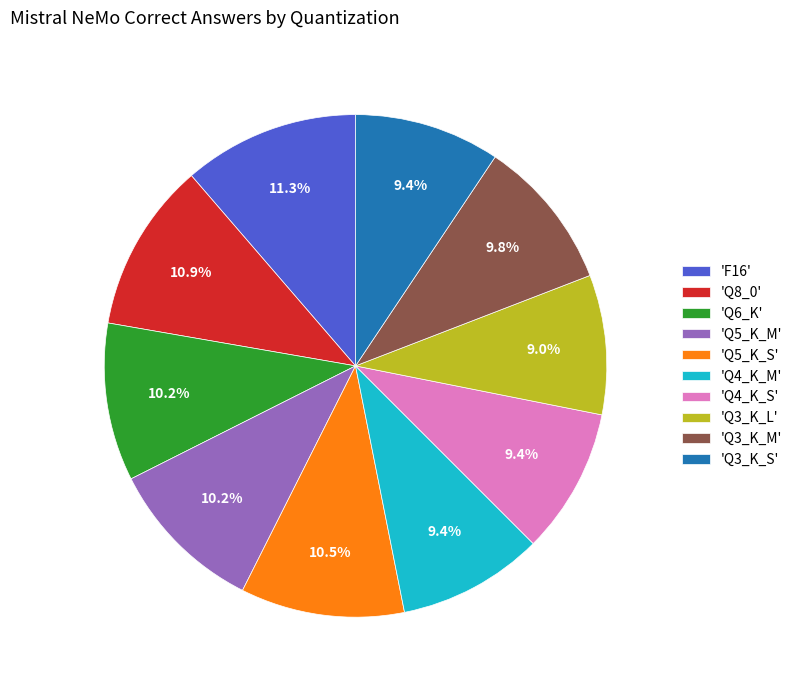

To the nearest percent, what is the average slice percentage?

10%